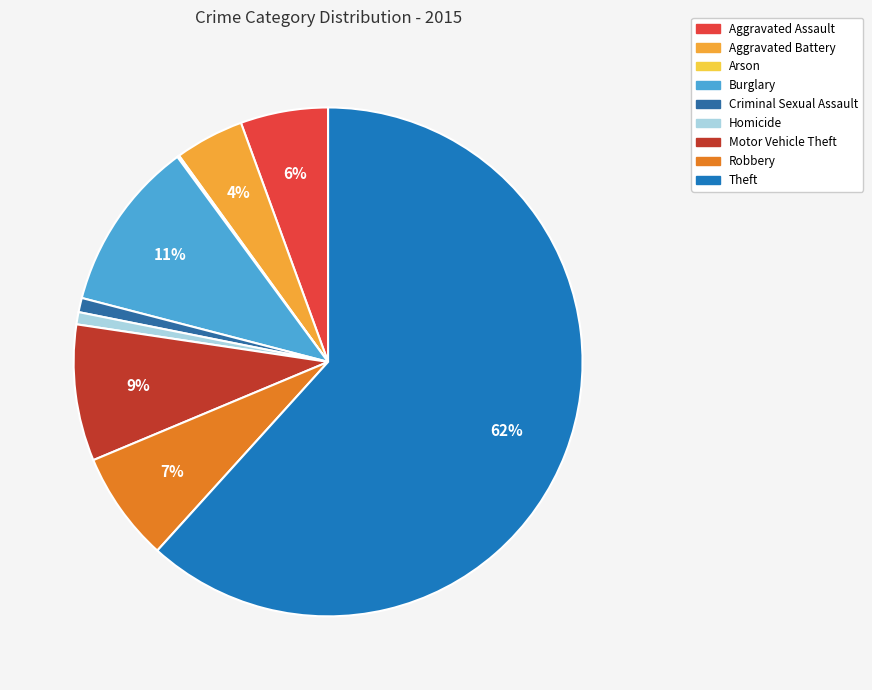

To the nearest percent, what is the combined percentage of Homicide and Robbery?

8%